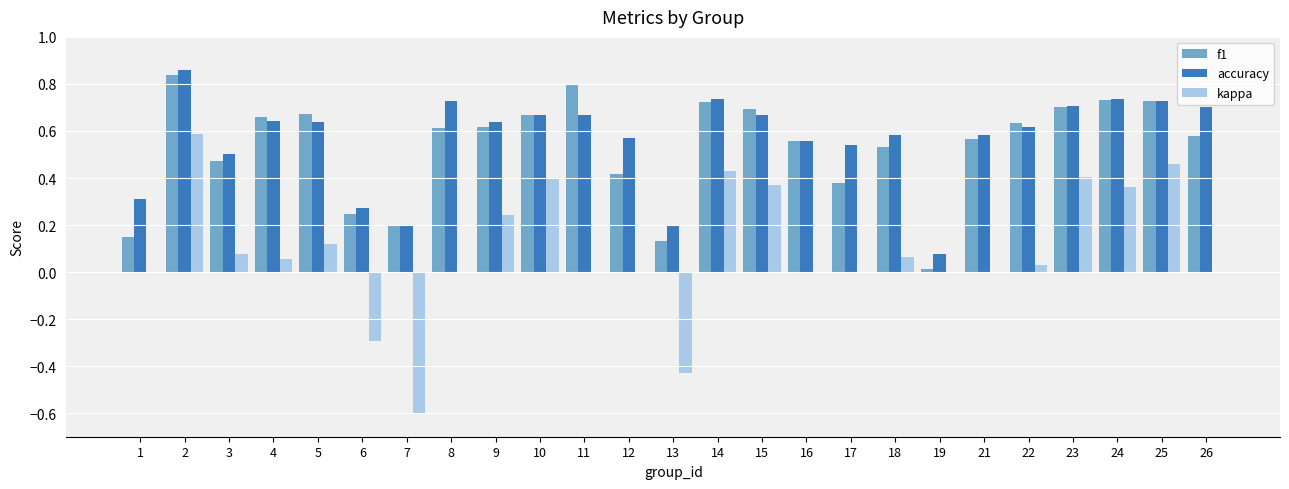

Count the number of data series in this chart.

3